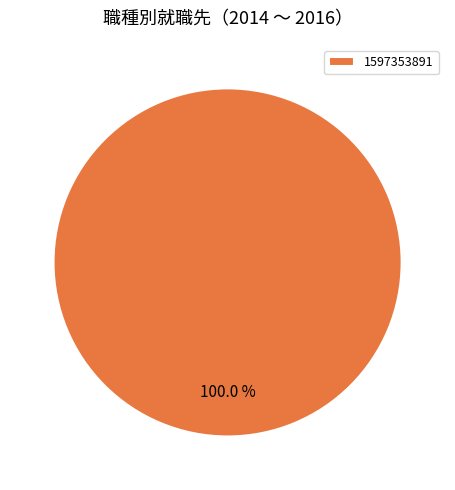

Rank the categories by value from highest to lowest.

1597353891